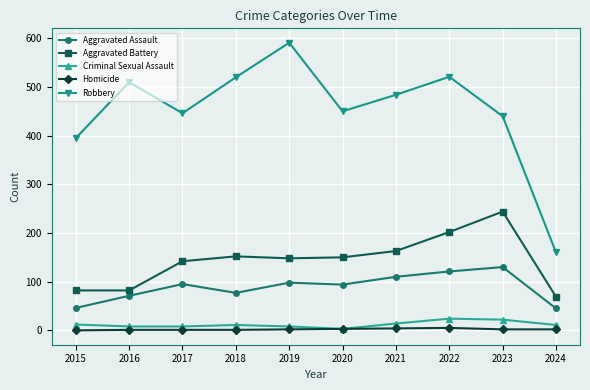

Which series changed the most between 2015 and 2017?

Aggravated Battery